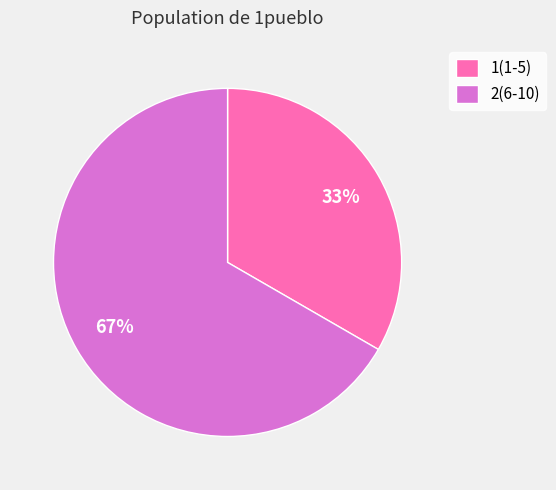

Approximately how many times larger is the value at 2(6-10) compared to 1(1-5)?

2.0